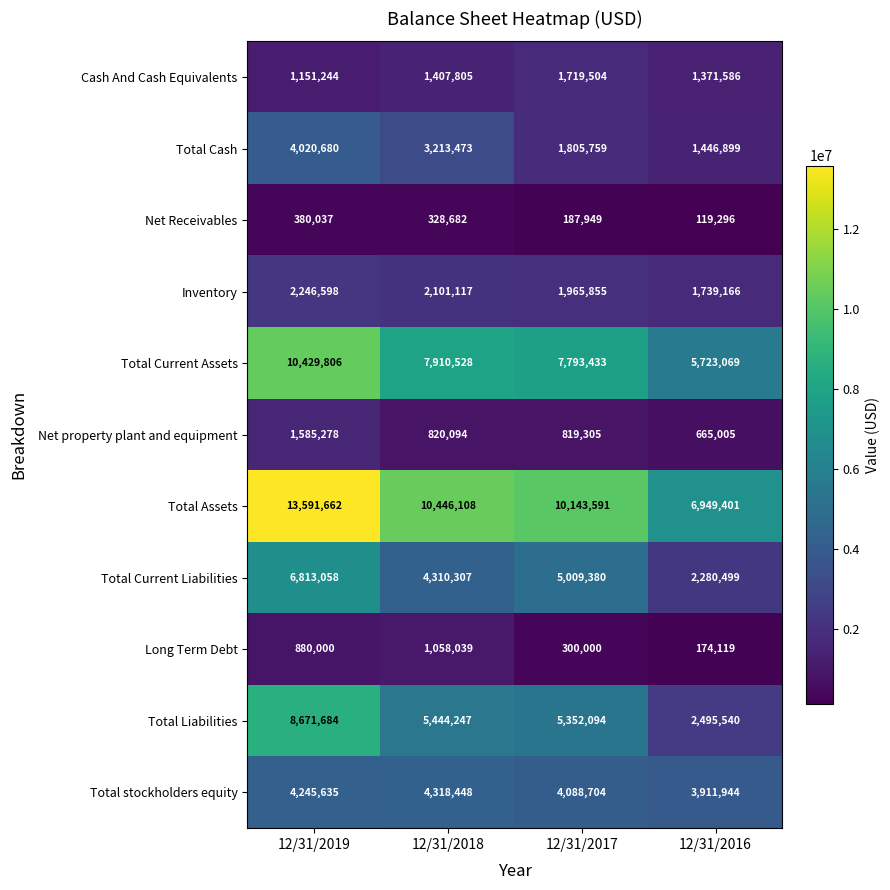

List the series in order of their peak value, lowest first.

Net Receivables, Long Term Debt, Net property plant and equipment, Cash And Cash Equivalents, Inventory, Total Cash, Total stockholders equity, Total Current Liabilities, Total Liabilities, Total Current Assets, Total Assets